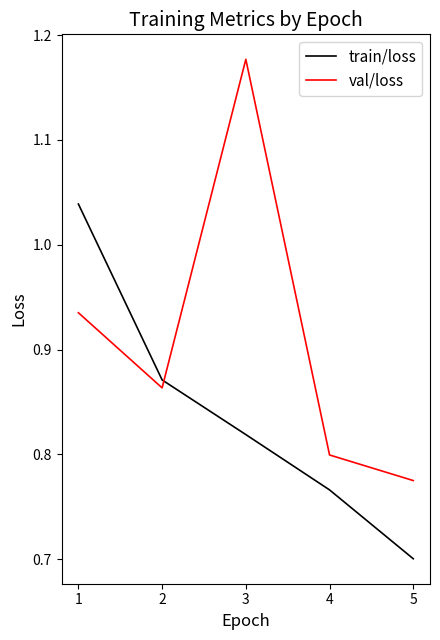

What is the total value across all series at 2?

1.7